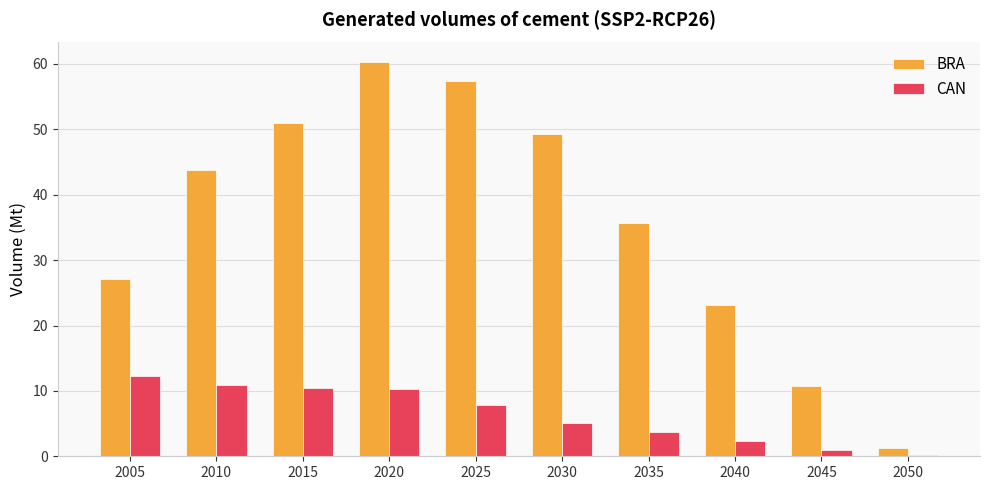

What are all the series names shown in the legend?

BRA, CAN